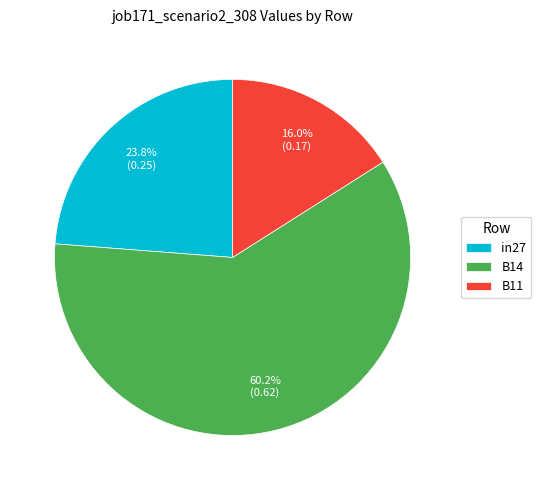

Combined, do B11 and B14 account for over 50%?

Yes